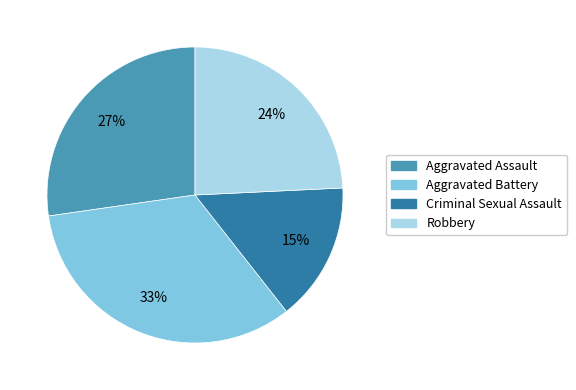

What is the largest slice in the pie chart?

Aggravated Battery